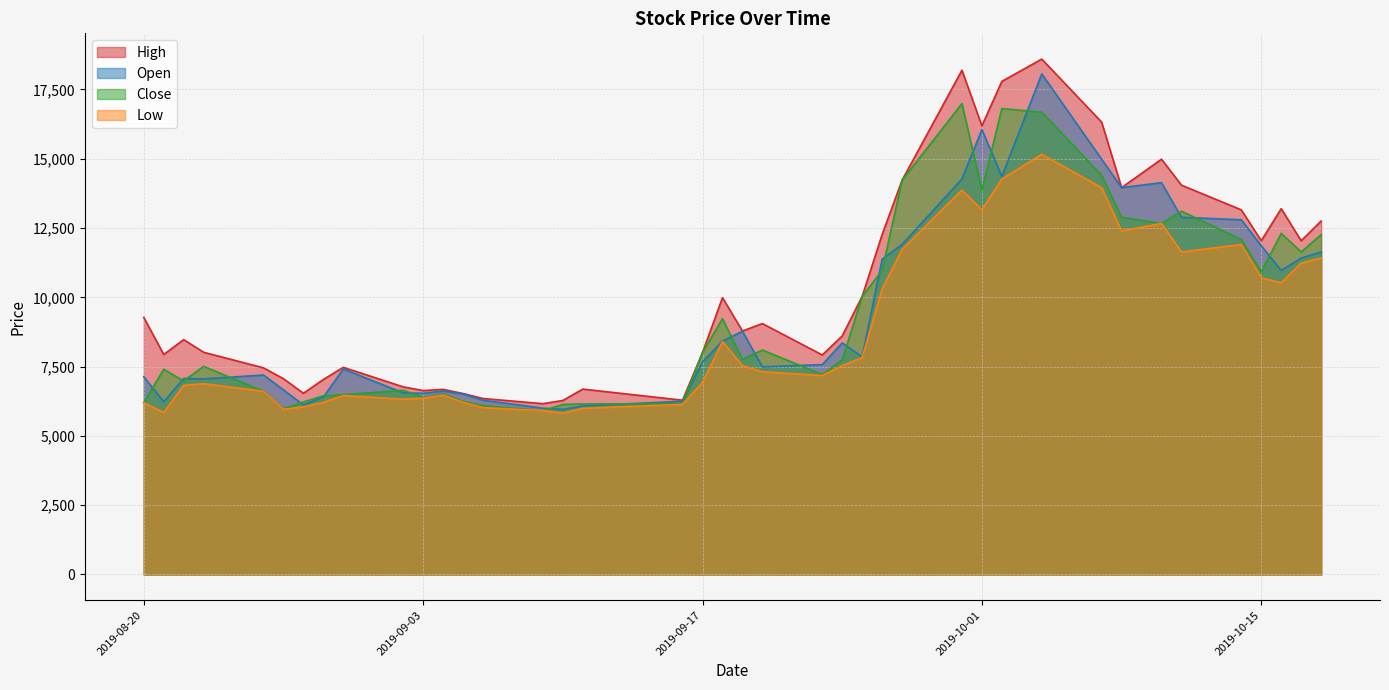

At how many categories does at least one series exceed 14441?

6